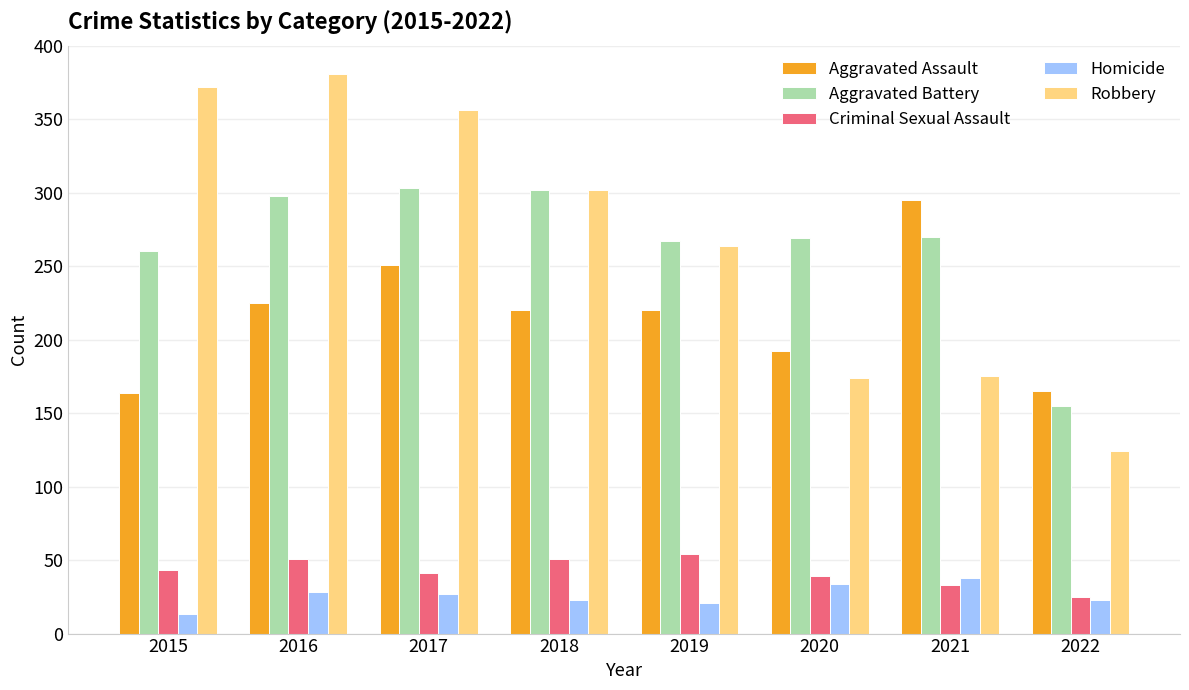

The Homicide series shows 23 at 2022. True or false?

True